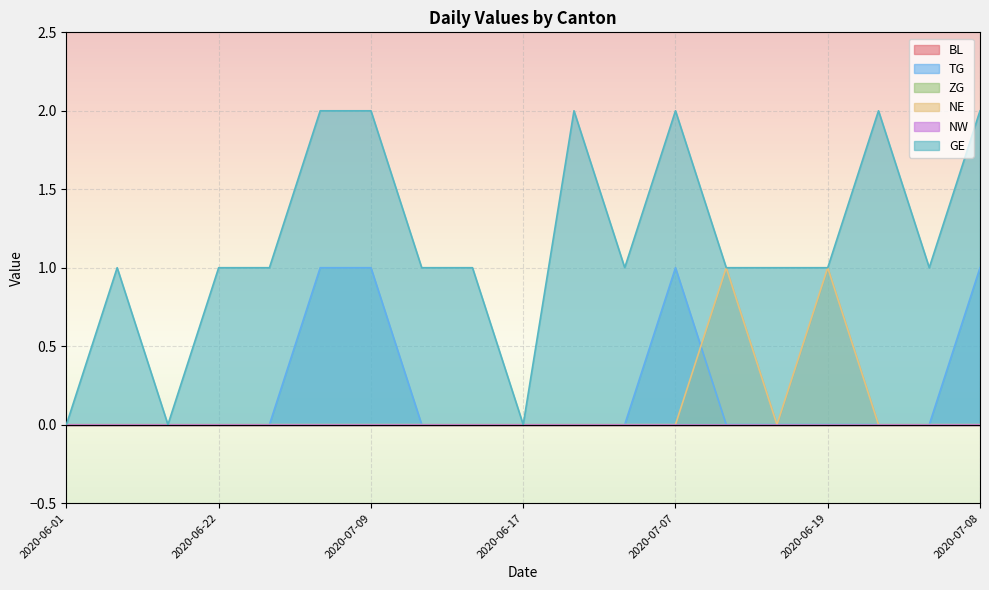

How many positive values does the NE series have?

2